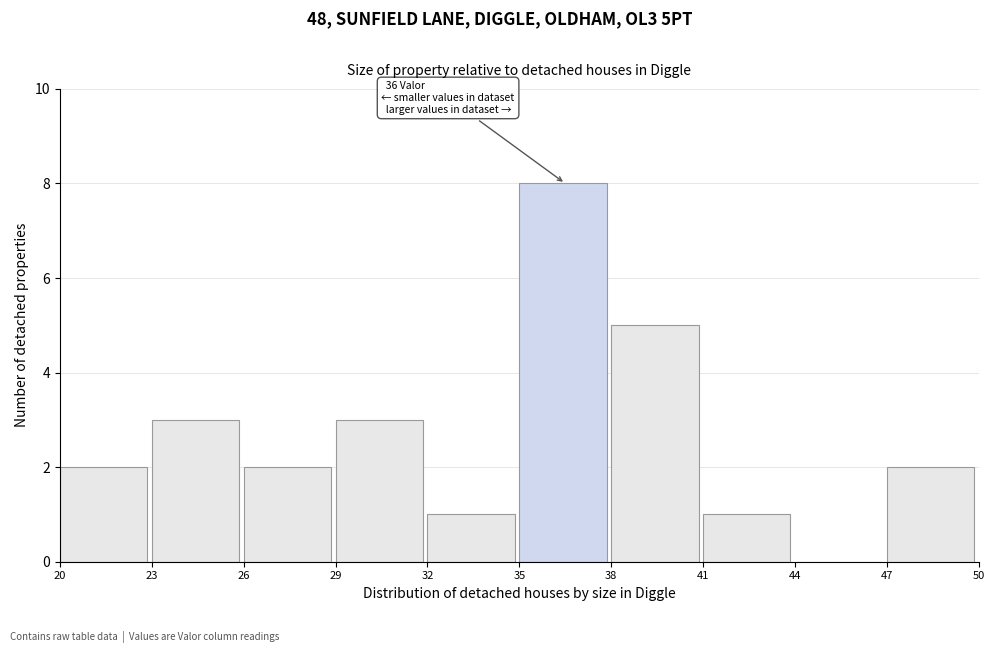

Over which range of the x-axis is the bar tallest?

35 to 38